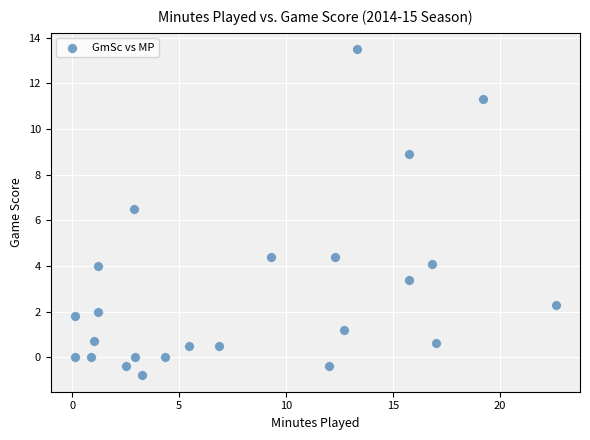

What Y value in the scatter plot is closest to 6?

6.5